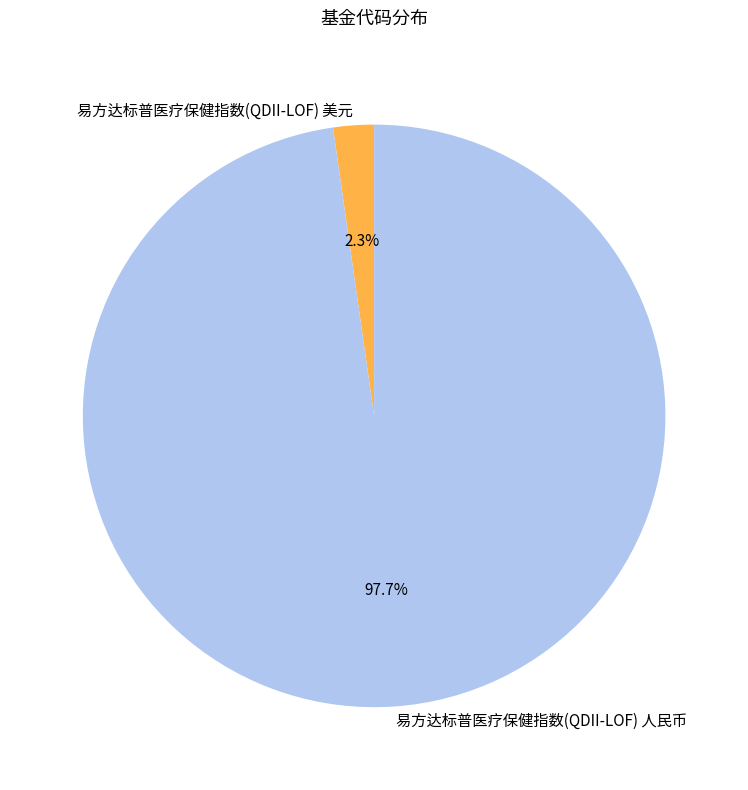

To the nearest percent, what is the difference between the largest and smallest slice percentages?

95%